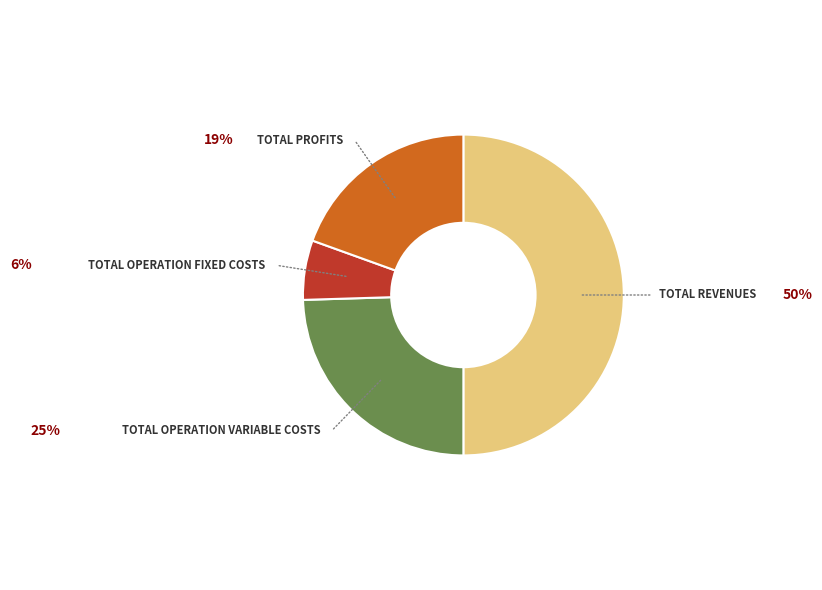

Count the number of slices in the pie.

4